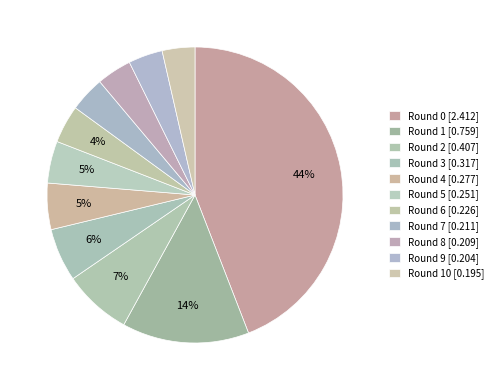

Count the number of slices in the pie.

11